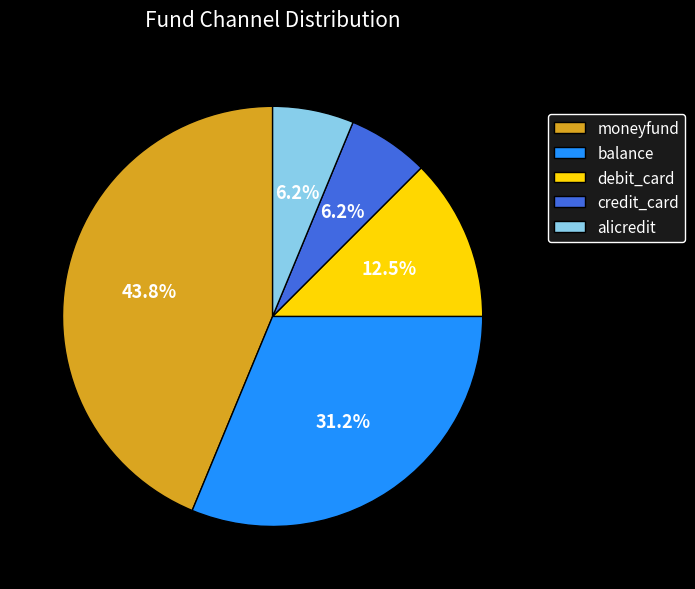

Count the number of slices in the pie.

5